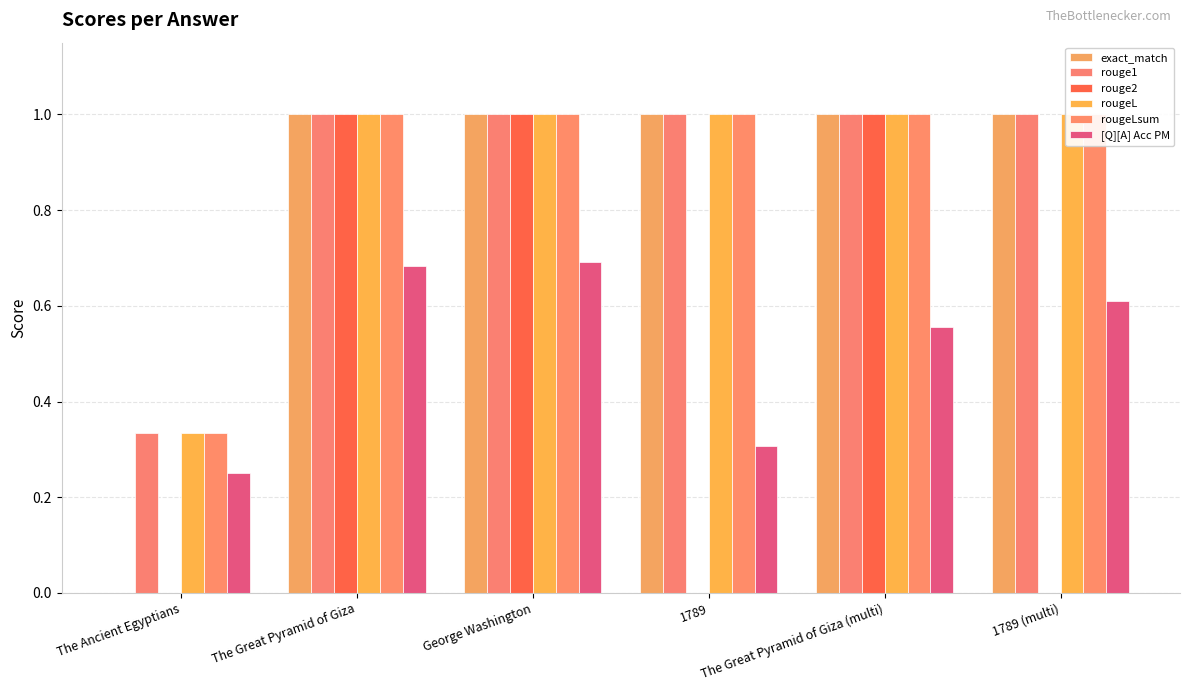

Which series has the largest total across all categories?

rouge1